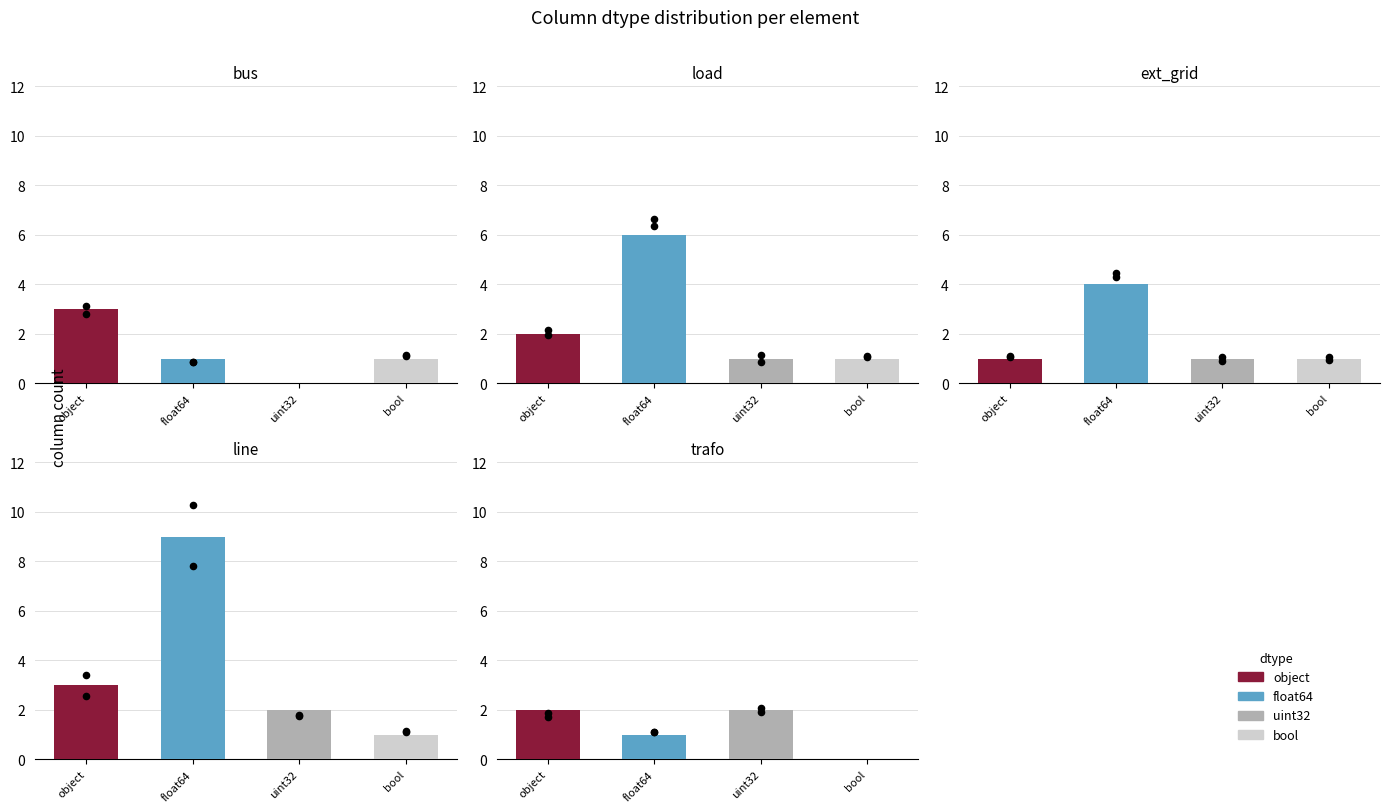

Between float64 and object, which is larger?

float64